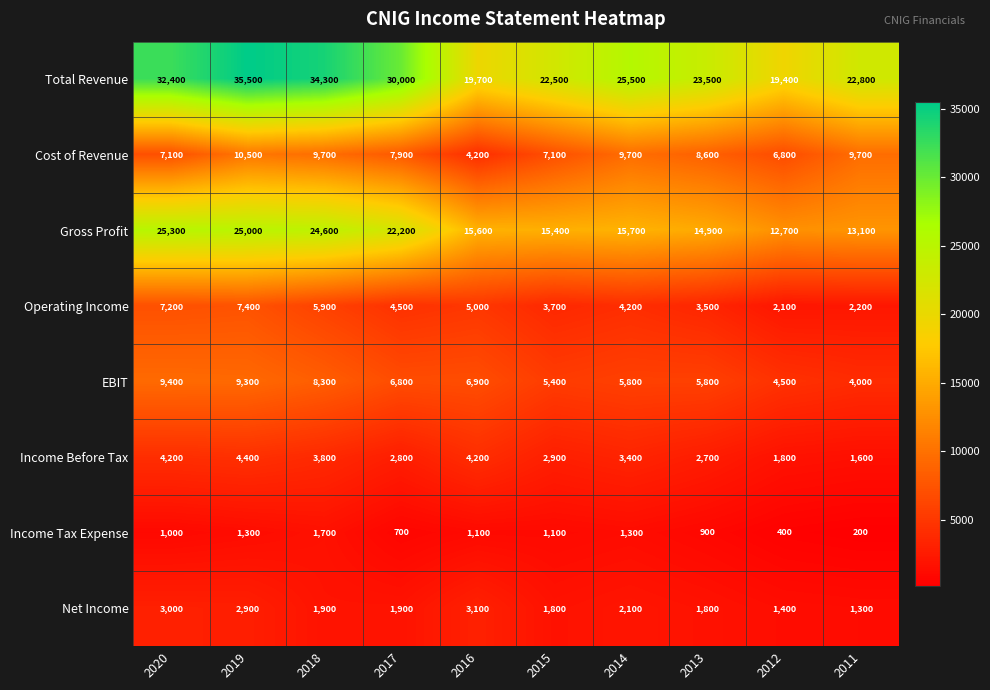

What is the approximate value of Cost of Revenue at 2015, to the nearest 100?

7100